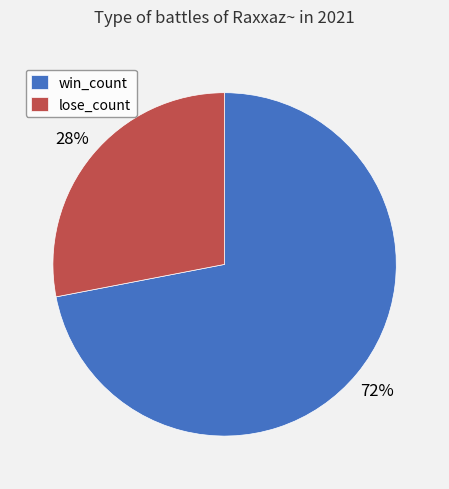

Is it true that lose_count is 19% of the pie?

False